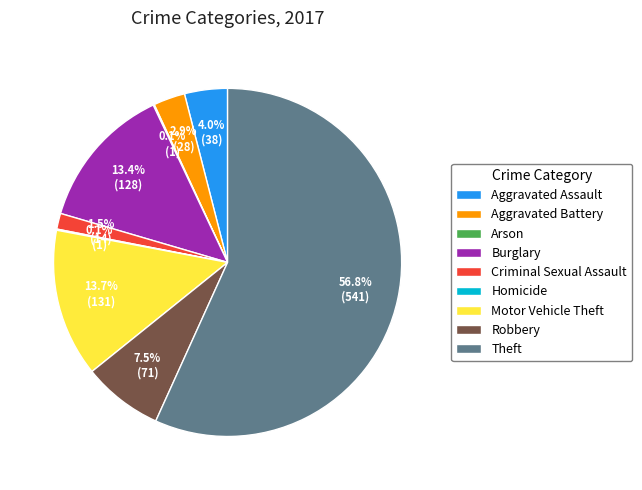

Which category accounts for the majority?

Theft